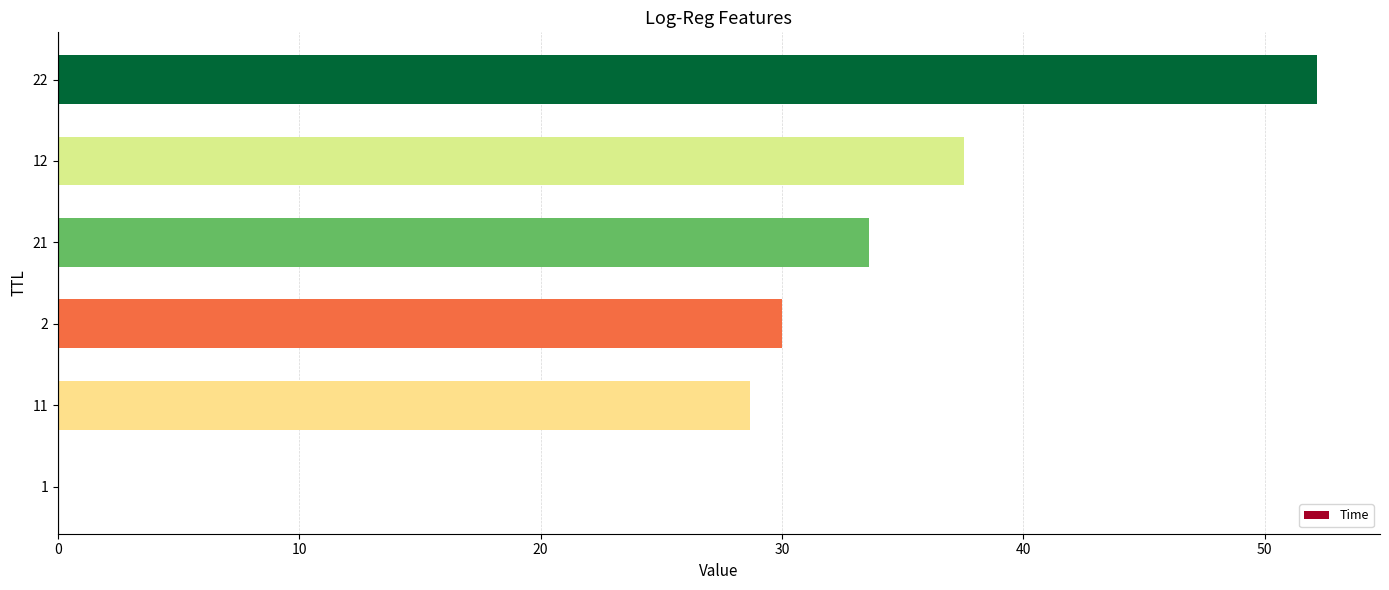

What is the sum of all values?

182.0